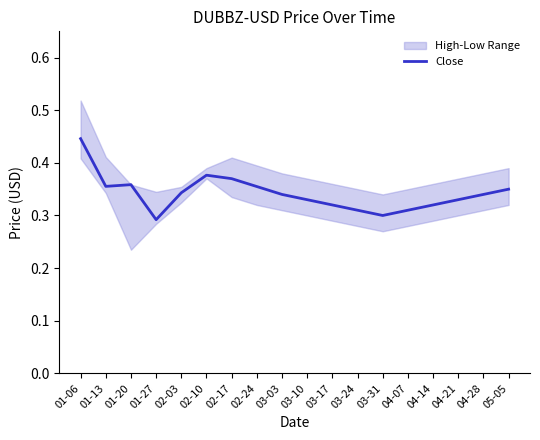

The value at 02-17 is 0.5. True or false?

False